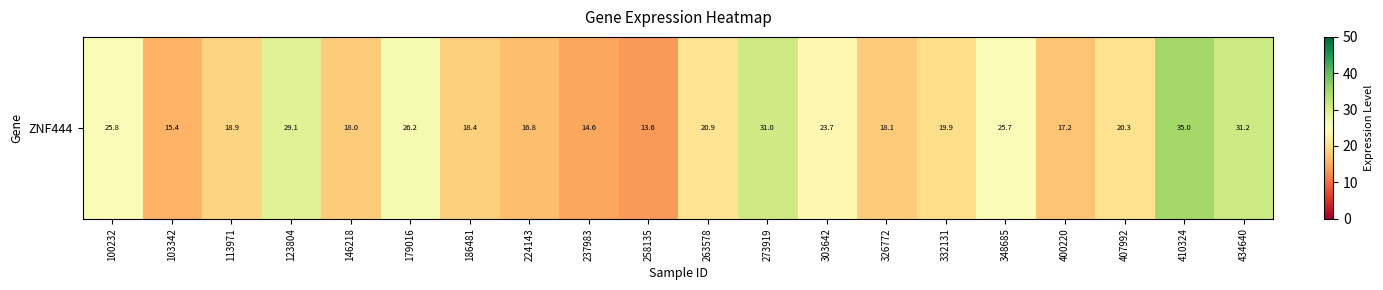

Reading left to right, extract all data points from this chart.

25.8	15.4	18.9	29.1	18.0	26.2	18.4	16.8	14.6	13.6	20.9	31.0	23.7	18.1	19.9	25.7	17.2	20.3	35.0	31.2